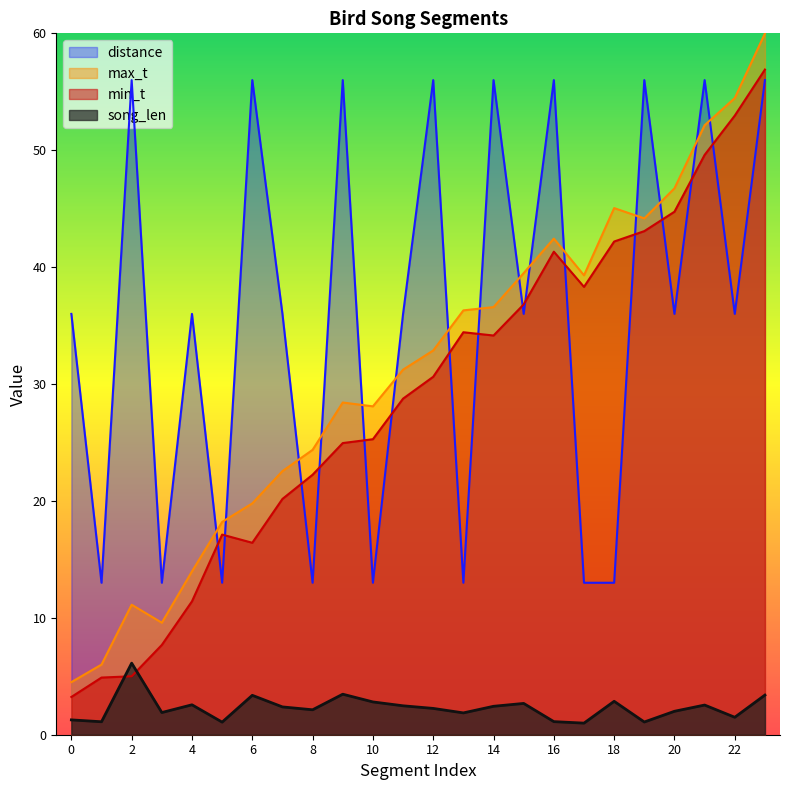

The distance series shows 38.9 at 21. True or false?

False